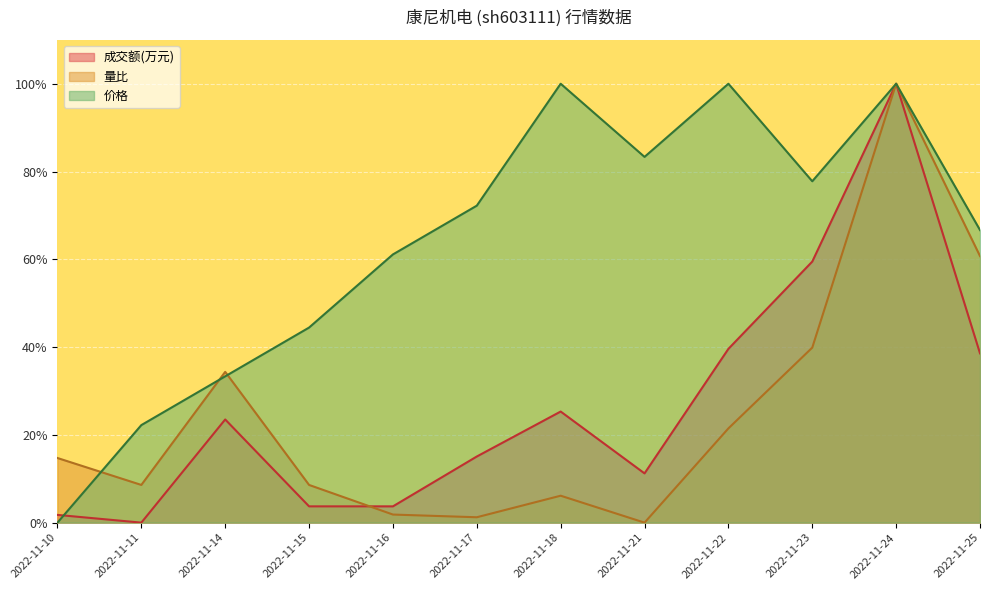

What is the difference between the highest and lowest values at 2022-11-10?

14.7